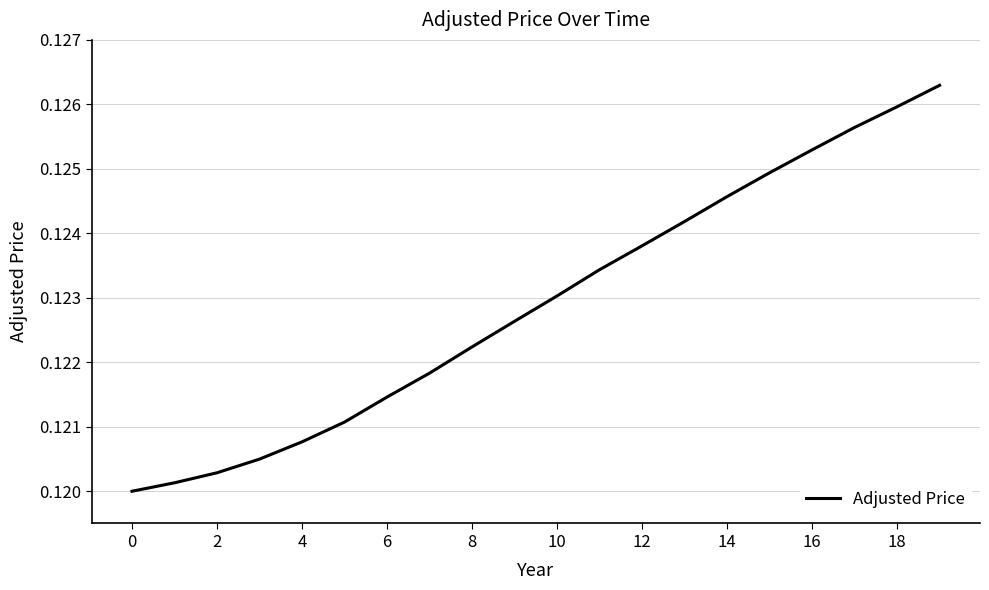

How many lines are shown in the chart?

1